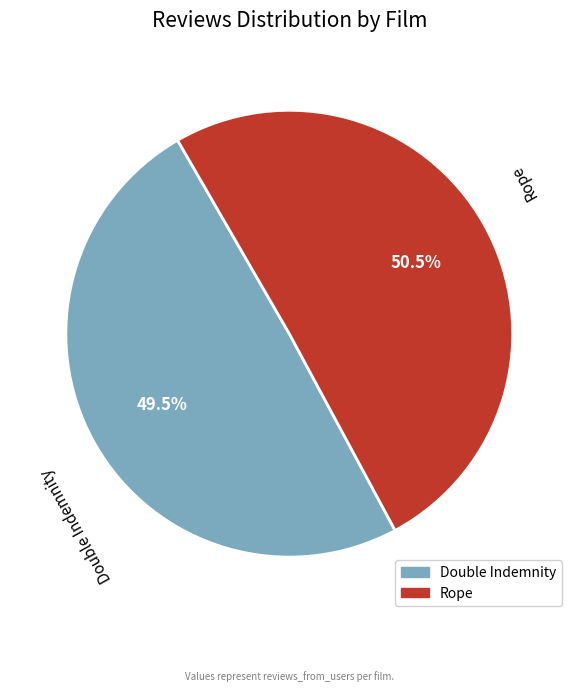

What is the majority slice?

Rope